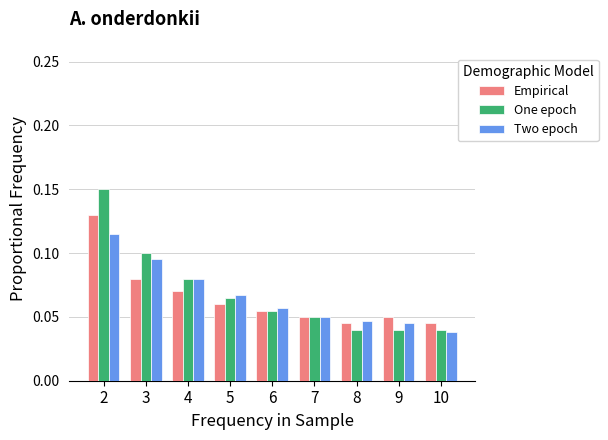

Which series has the widest spread of values?

One epoch